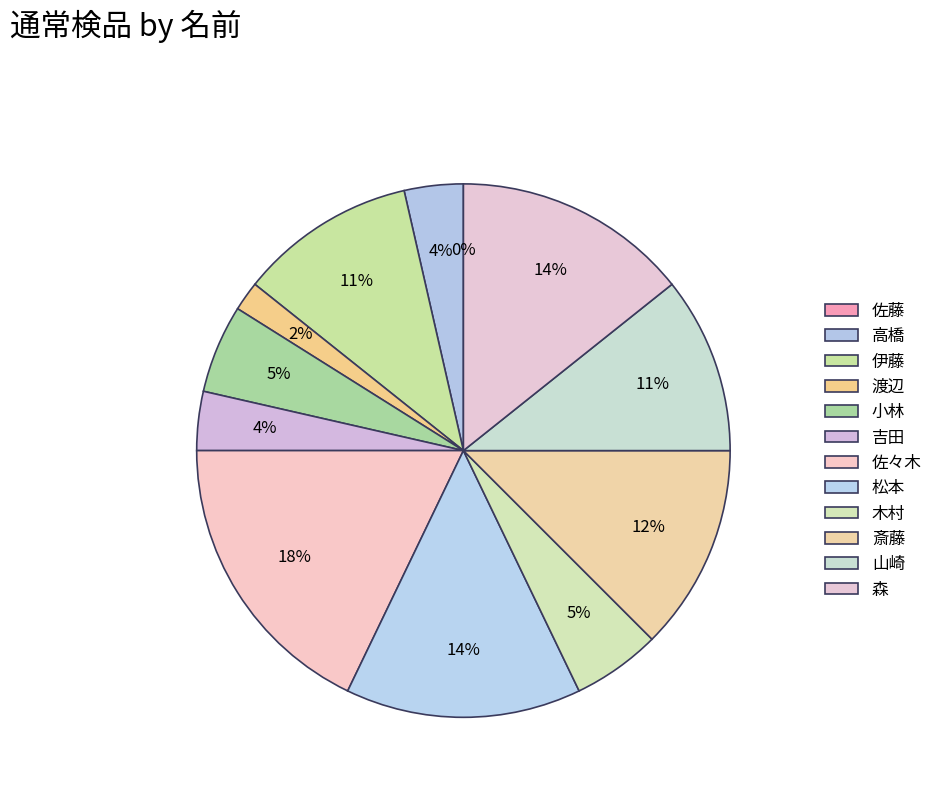

What is the change in value from 高橋 to 松本?

+6